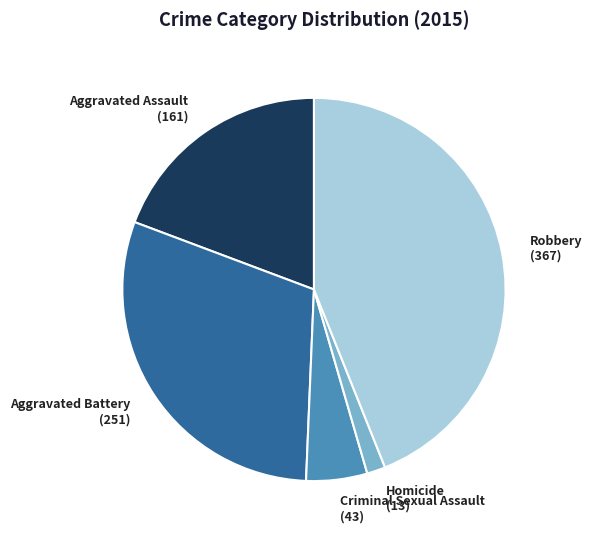

Is Homicide the majority of the pie?

No